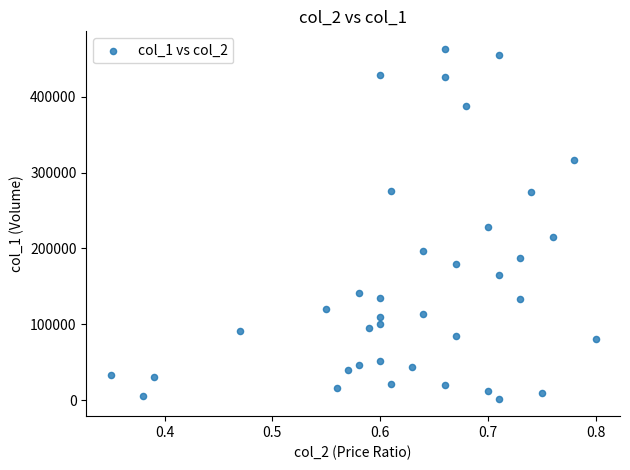

What is the range of Y values (max minus min)?

461000